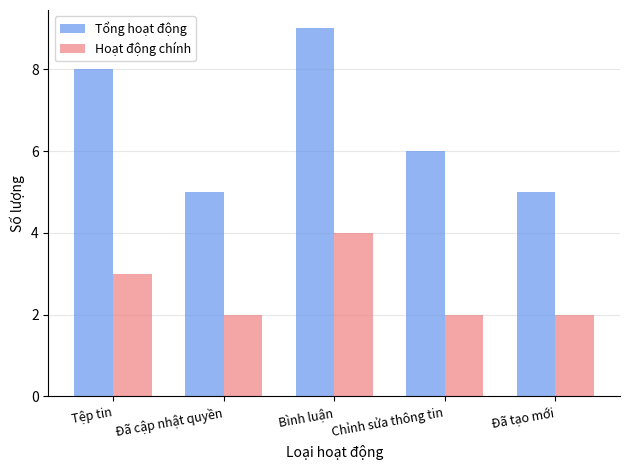

What position from the left is Bình luận?

3